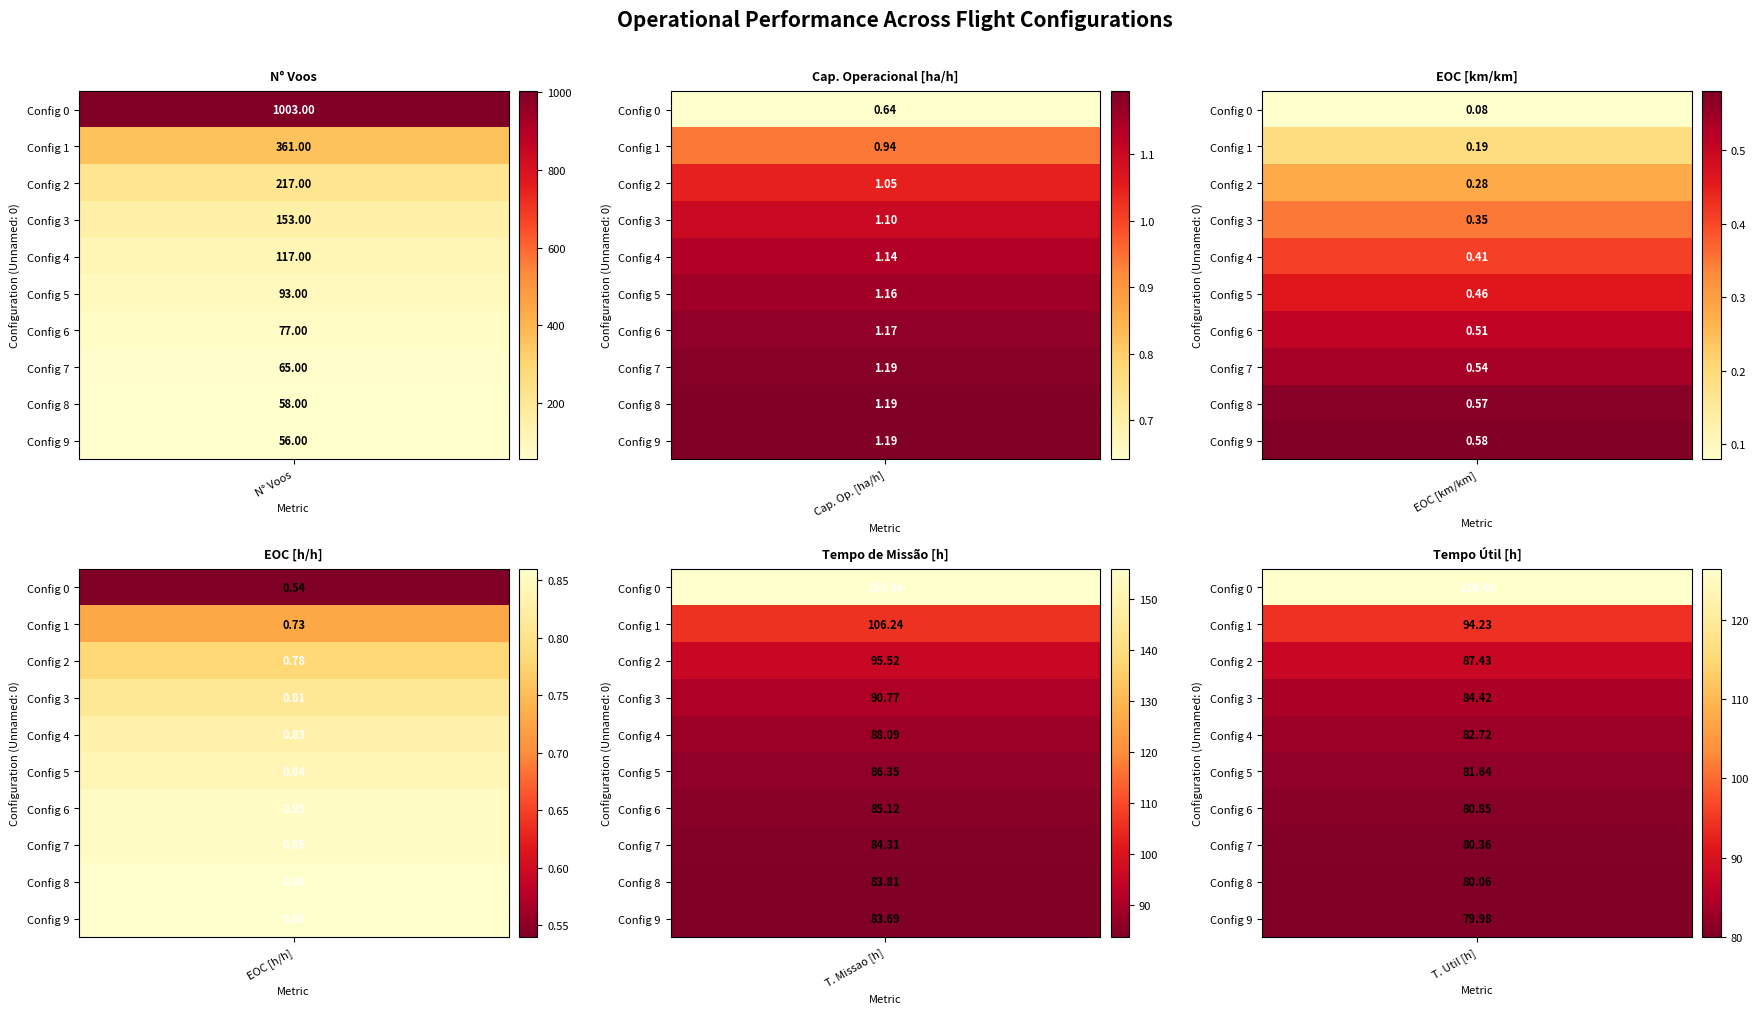

At which label does Capacidade_op reach its peak?

9